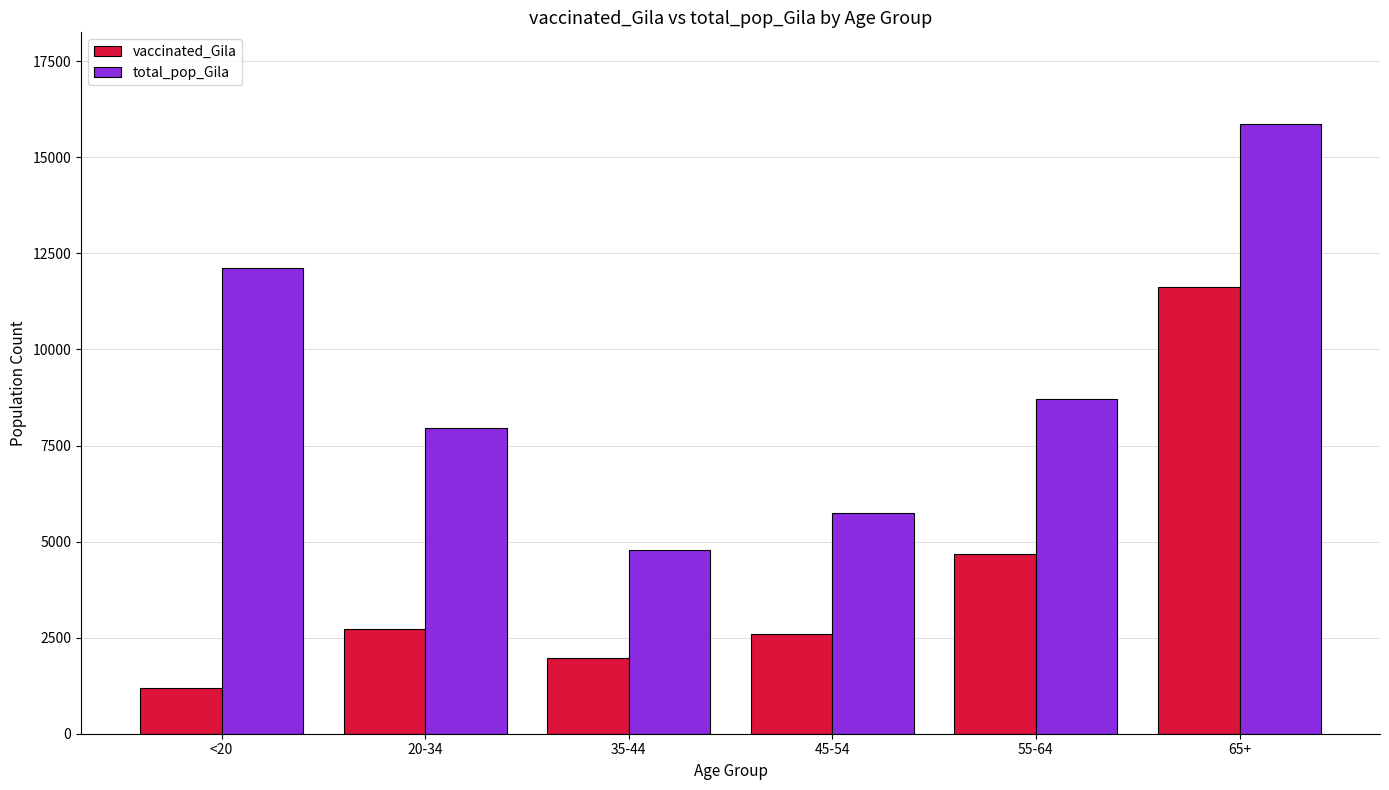

Reading right to left, transcribe all the data shown in this chart.

vaccinated_Gila: 65+=11623	55-64=4681	45-54=2589	35-44=1974	20-34=2723	<20=1198
total_pop_Gila: 65+=15871	55-64=8718	45-54=5745	35-44=4775	20-34=7943	<20=12107